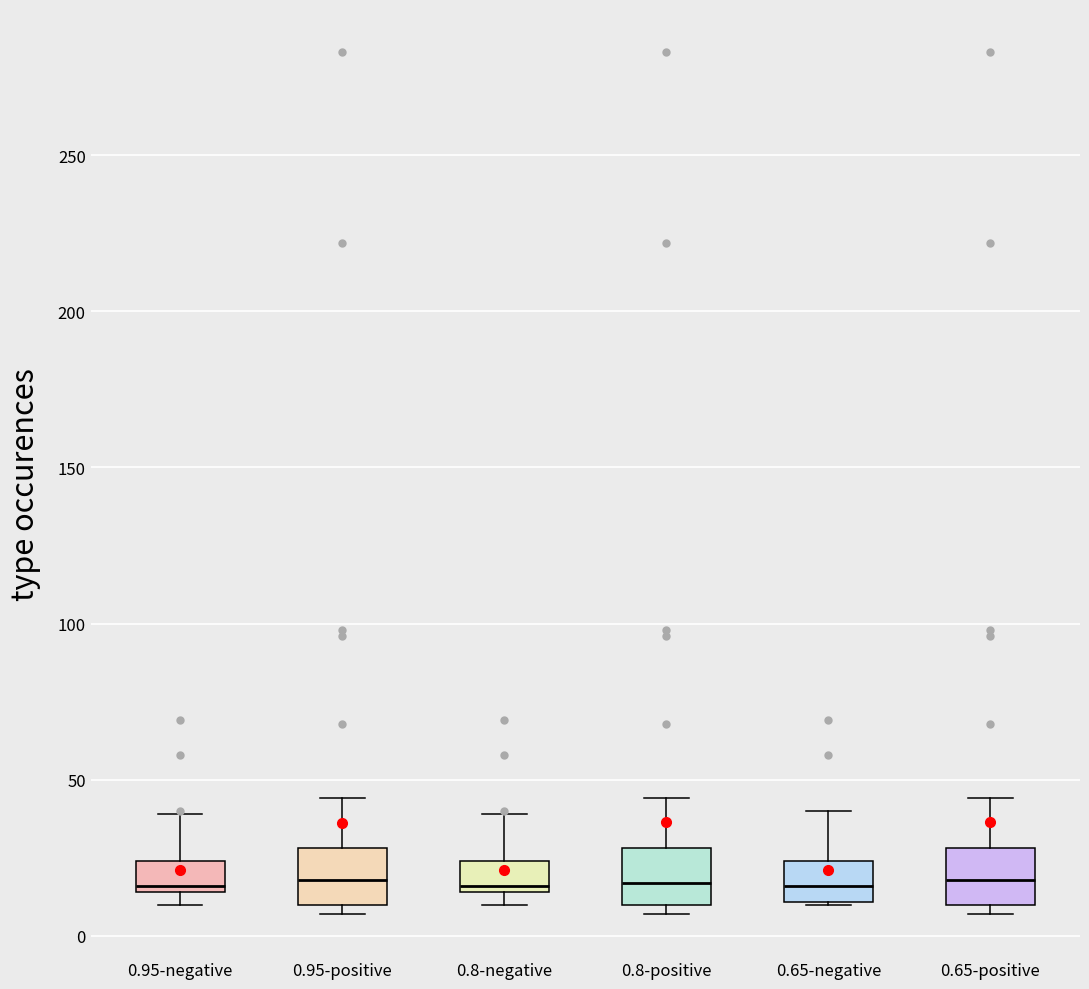

Where does the upper whisker of the box for 0.8-positive end on the y-axis? The values are not printed on the chart, so give them approximately, as read against the axis.

45